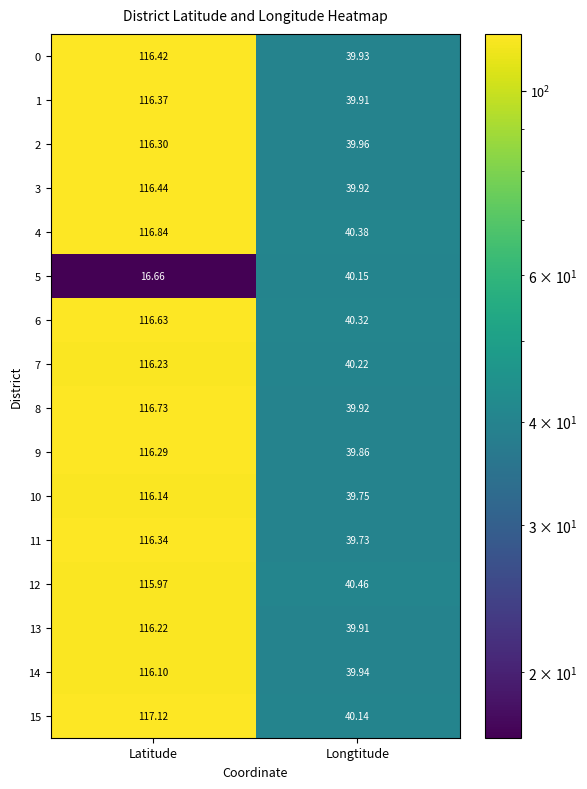

Which label corresponds to the smallest value in the chart?

Latitude